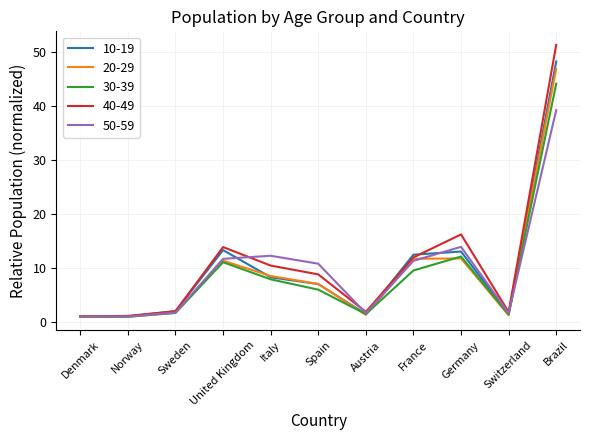

The 30-39 series shows 12.1 at Germany. True or false?

True